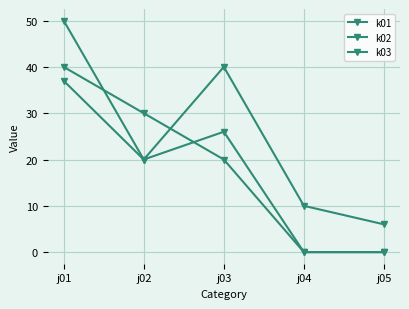

What is the difference between the maximum and minimum values in the k02 series?

40